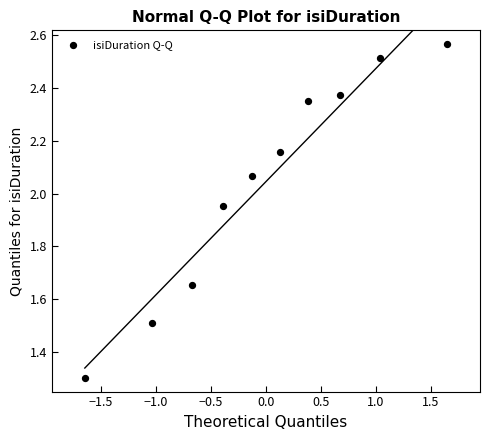

What is the range of X values (max minus min)?

3.3